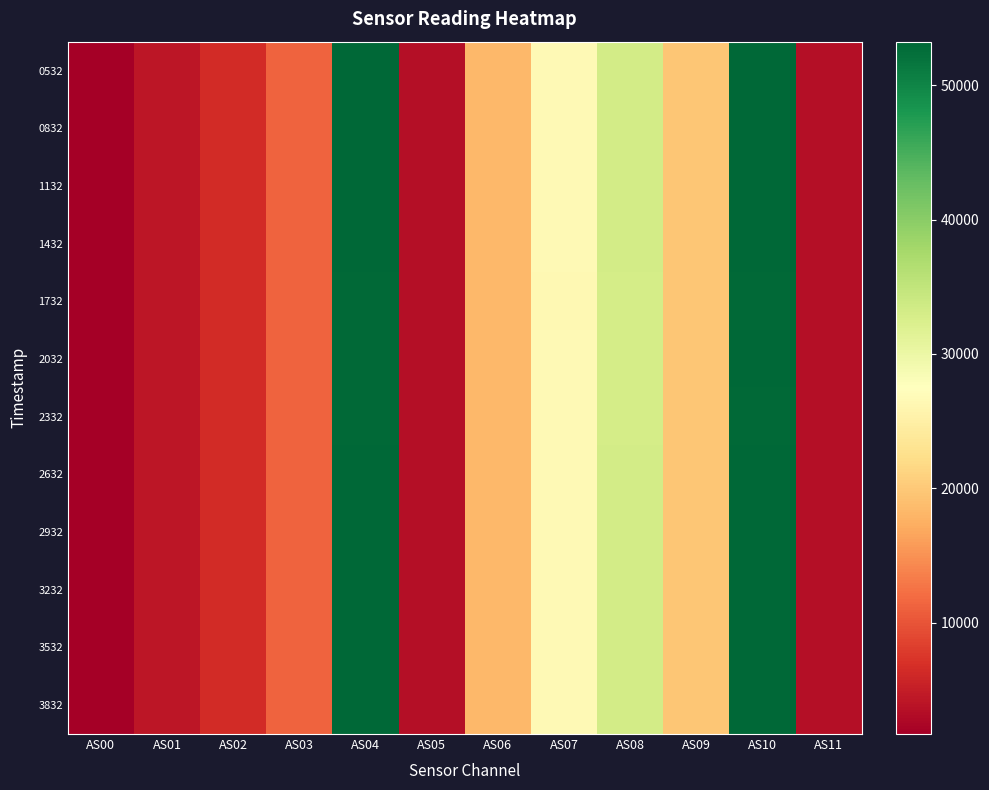

What is the total value across all series at AS11?

41920